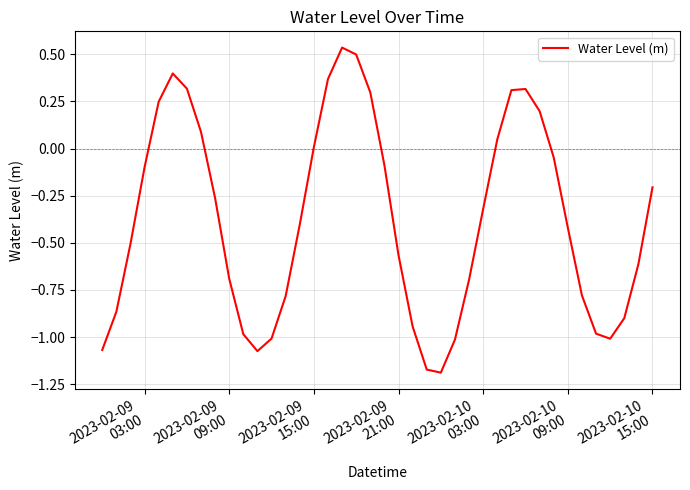

What is the difference between the maximum and minimum values?

1.7